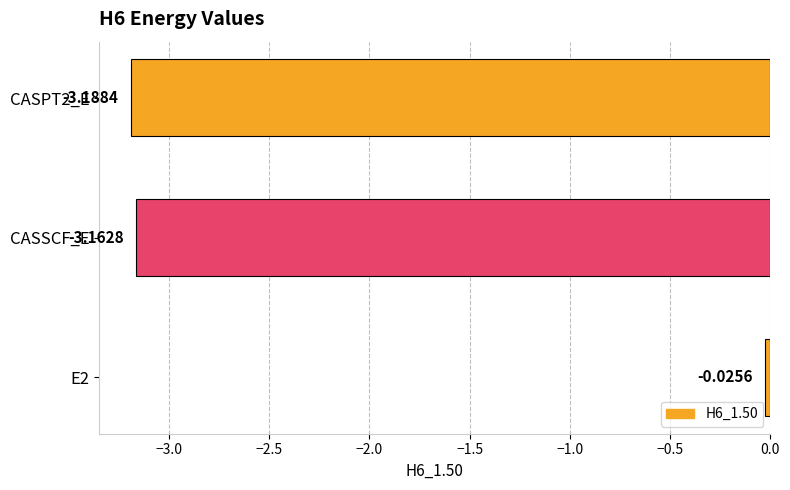

How many categories are shown in the chart?

3